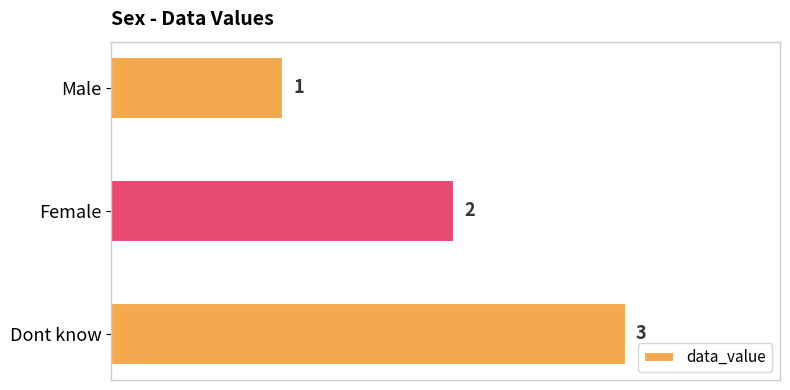

Which label corresponds to the largest value in the chart?

Dont know